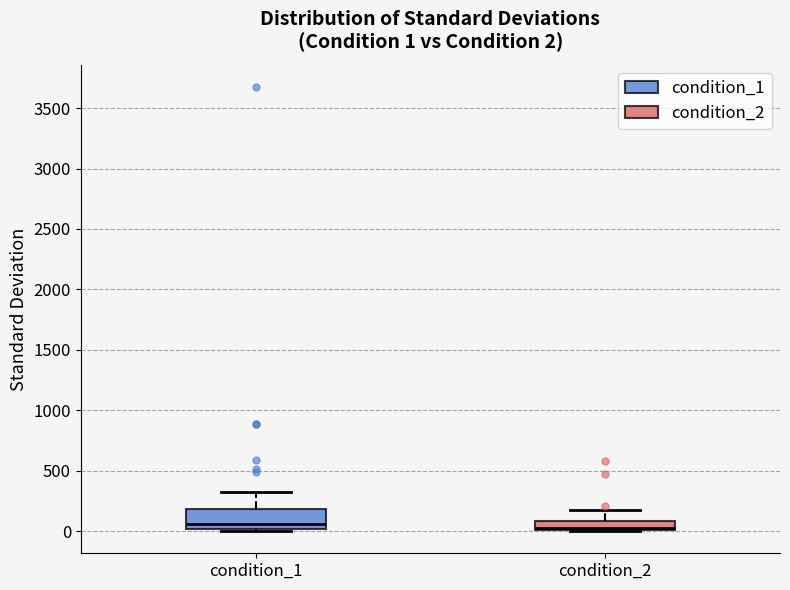

Comparing the boxes themselves (not the whiskers), which one is the tallest?

condition_1